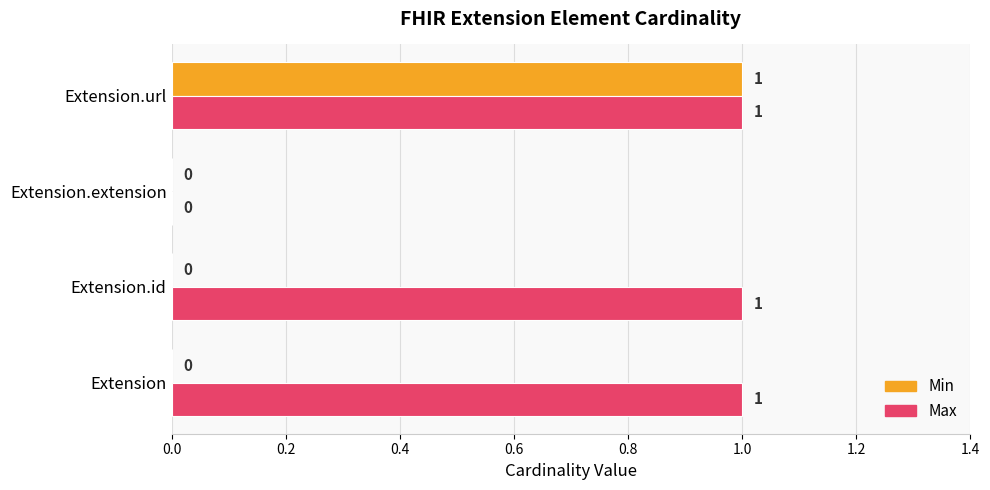

At which label is Max closest to 0?

Extension.extension